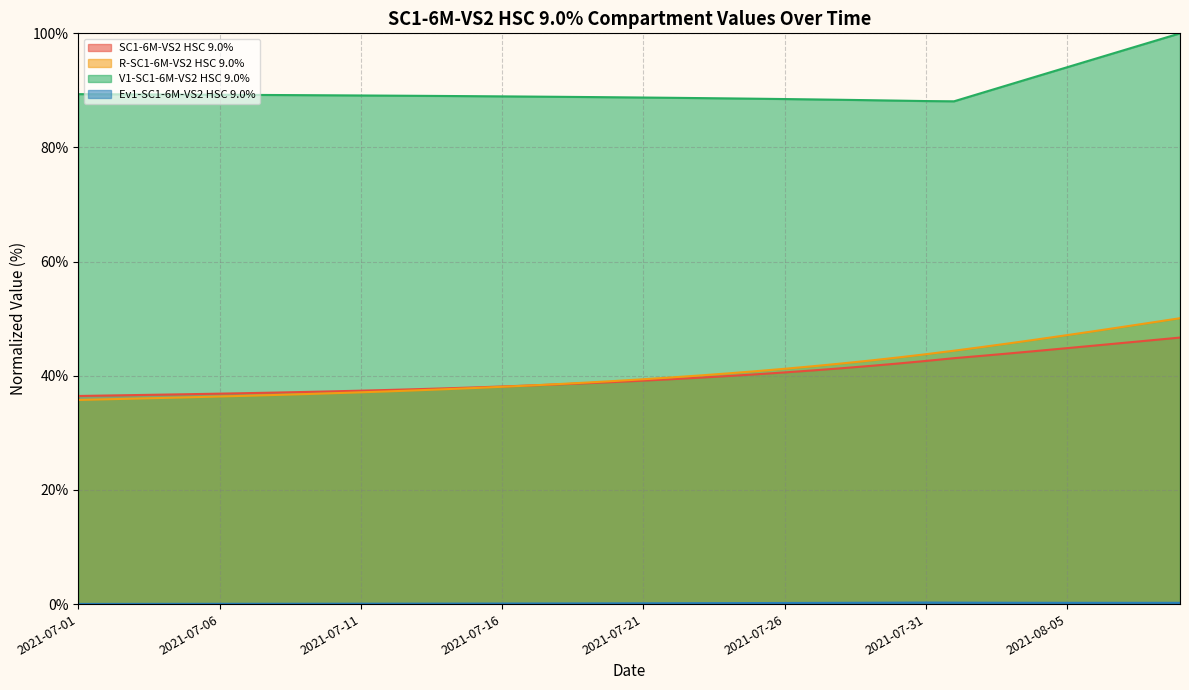

Which label corresponds to the smallest value in the chart?

2021-07-01